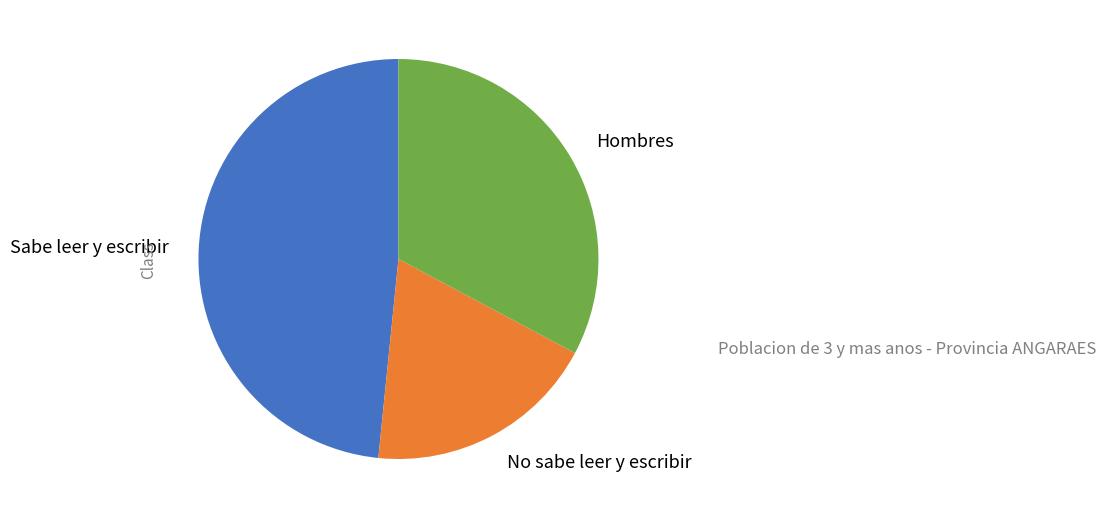

Between Hombres and No sabe leer y escribir, which is larger?

Hombres